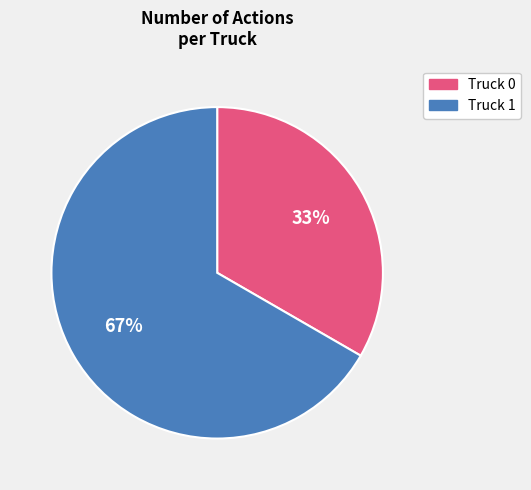

To the nearest percent, what is the average slice percentage?

50%